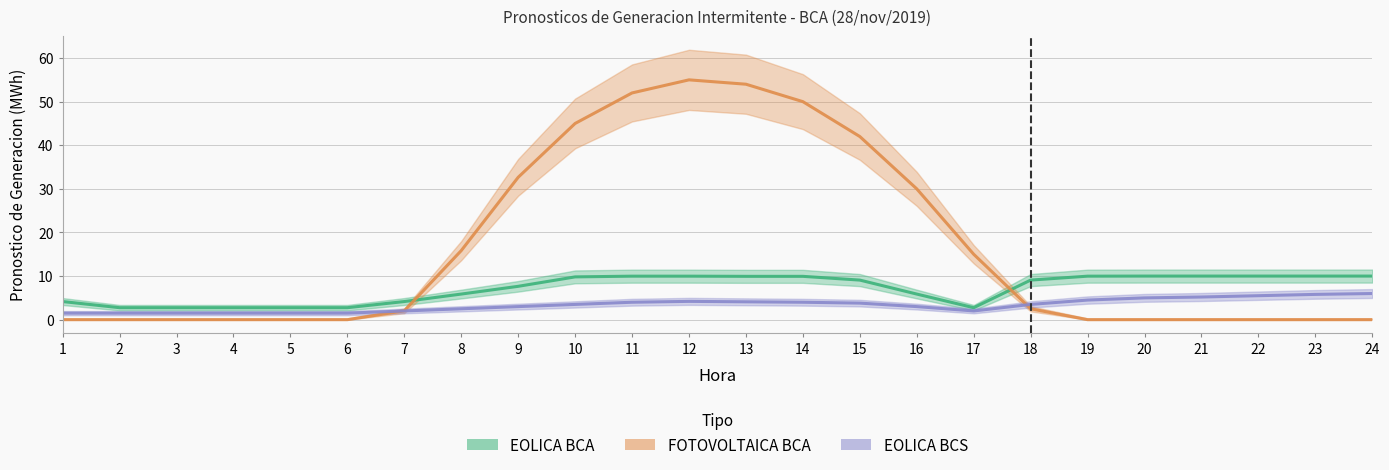

Reading right to left, transcribe all the data shown in this chart.

EOLICA_BCA: 10.0	10.0	10.0	10.0	10.0	10.0	9.1	2.8	5.9	9.1	9.9	9.9	10.0	10.0	9.8	7.7	5.9	4.2	2.8	2.8	2.8	2.8	2.8	4.2
FOTOVOLTAICA_BCA: 0.0	0.0	0.0	0.0	0.0	0.0	2.5	15.0	30.0	42.0	50.0	54.0	55.0	52.0	45.0	32.6	15.8	2.0	0.0	0.0	0.0	0.0	0.0	0.0
EOLICA_BCS: 6.0	5.8	5.5	5.2	5.0	4.5	3.5	2.0	3.0	3.8	4.0	4.1	4.2	4.0	3.5	3.0	2.5	2.0	1.5	1.5	1.5	1.5	1.5	1.5